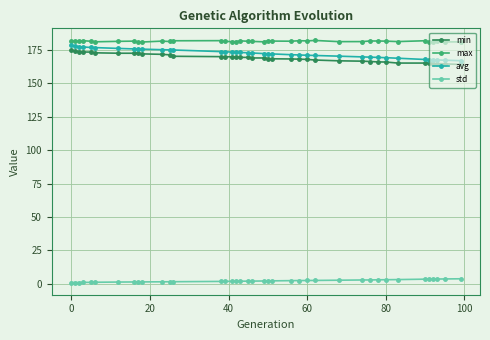

What is the difference between the maximum and minimum values in the avg series?

11.4